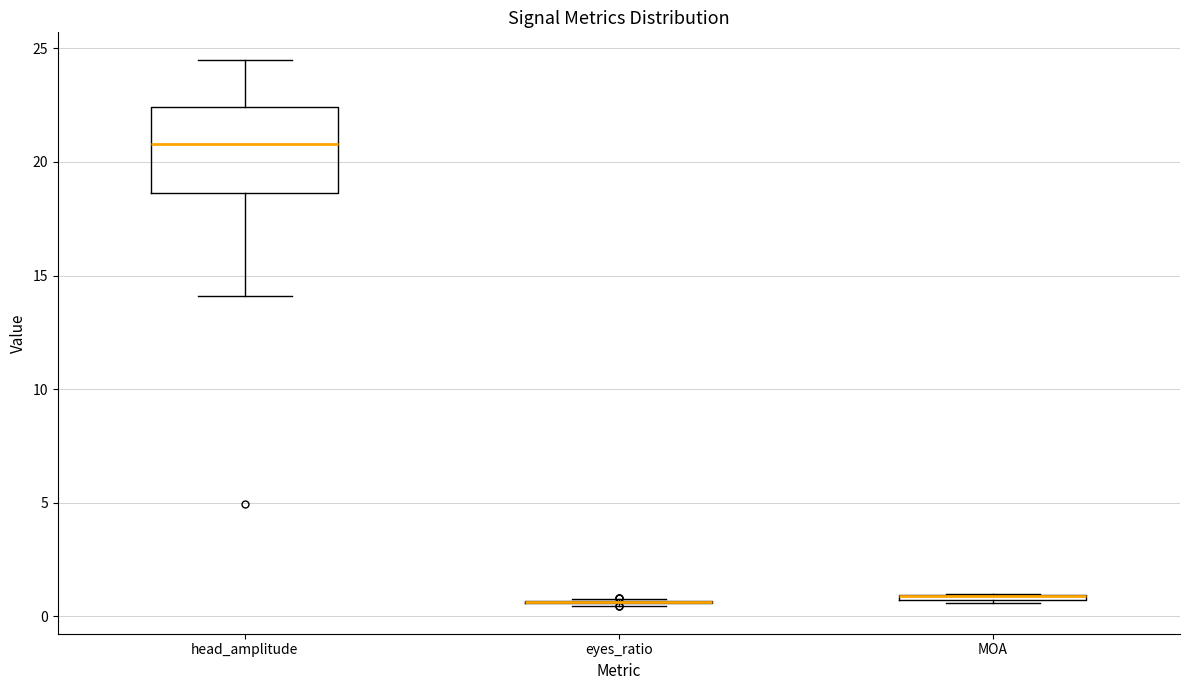

Comparing the boxes themselves (not the whiskers), which one is the tallest?

head_amplitude